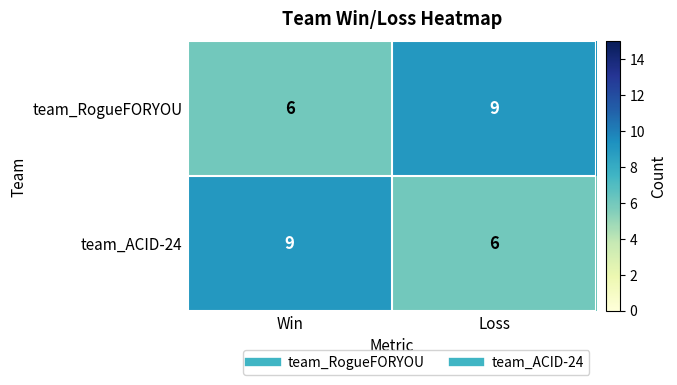

What is the maximum value shown in the chart?

9